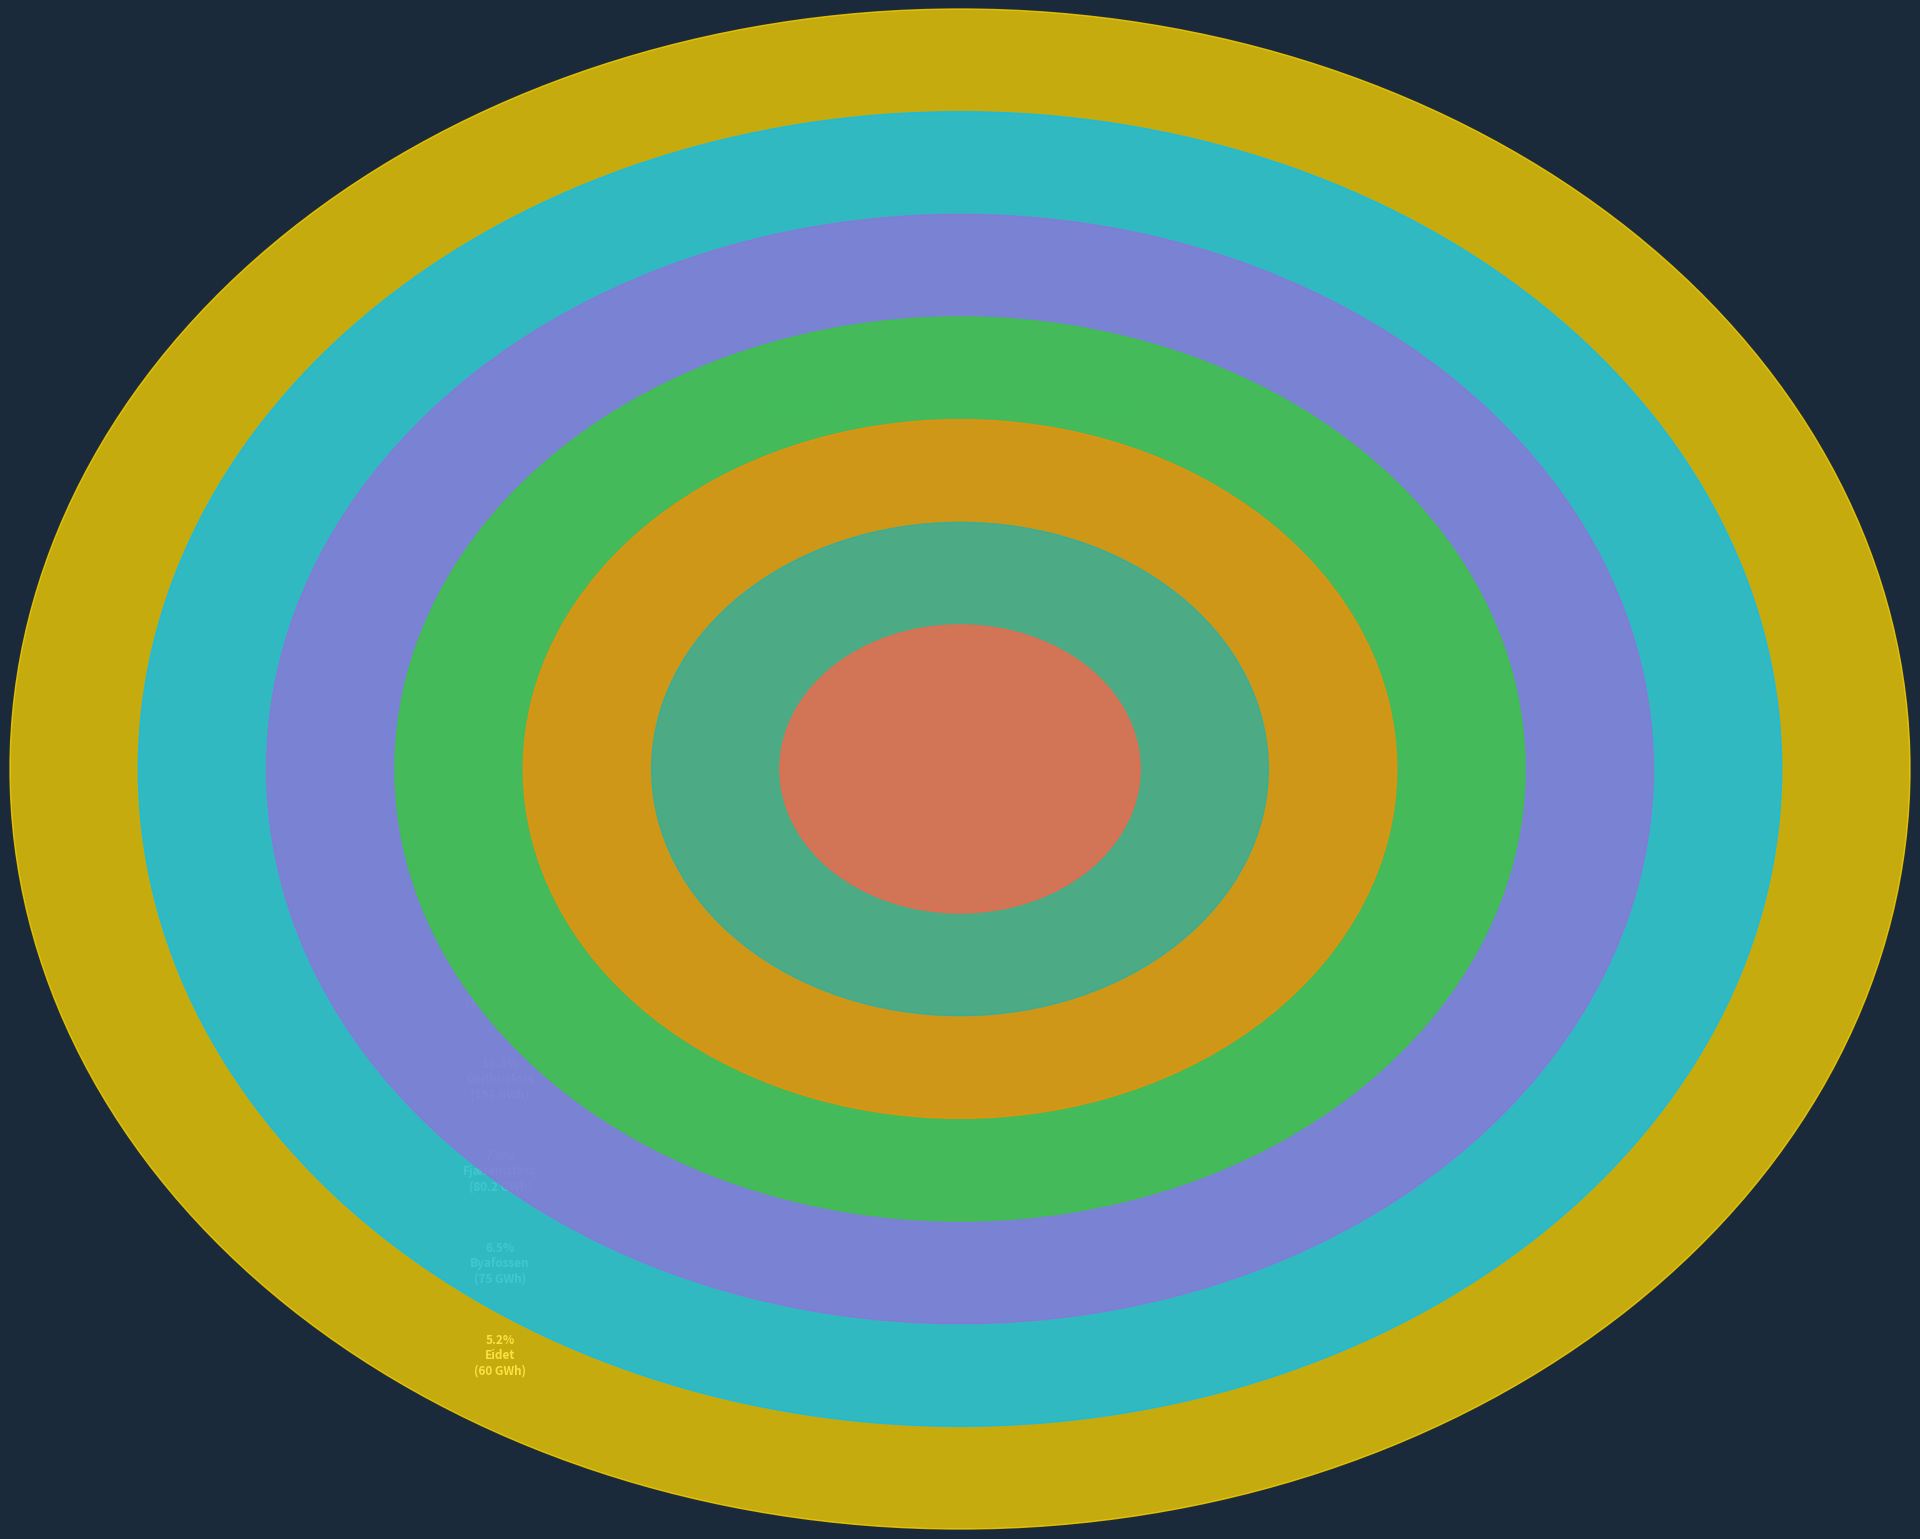

Approximately how many times larger is the value at Fjæremsfoss power station compared to Gravfoss II power station?

0.5